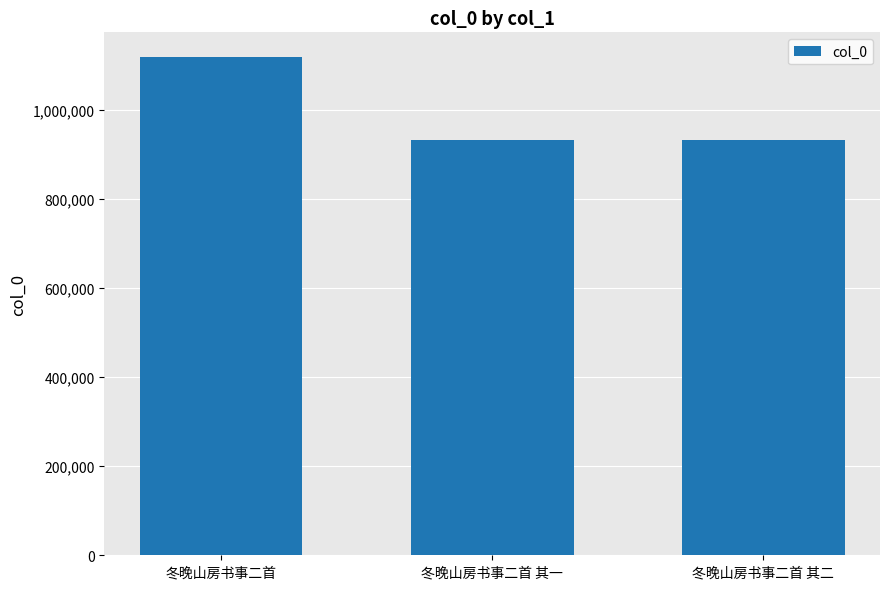

Which label corresponds to the largest value in the chart?

冬晚山房书事二首